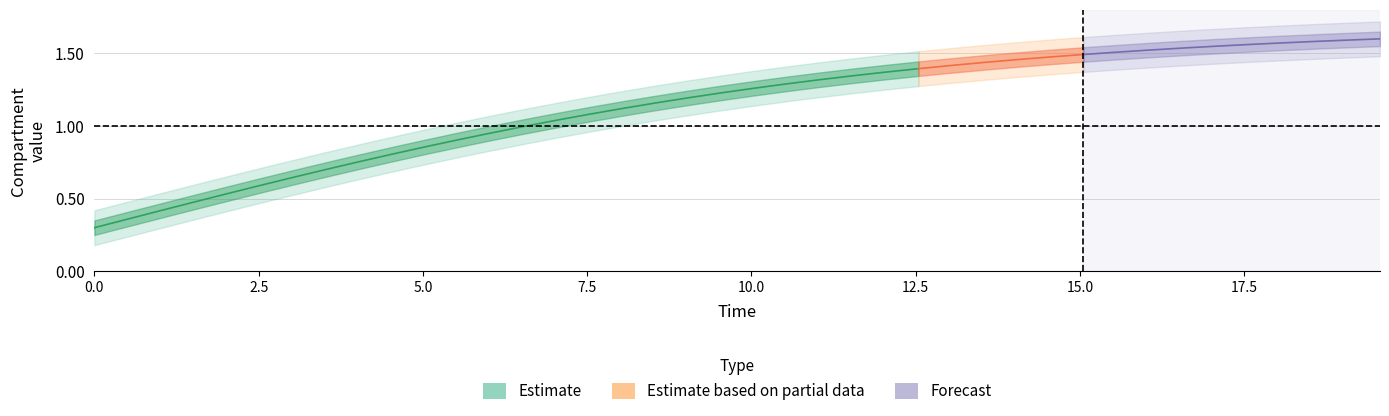

Does the chart have visible grid lines?

Yes